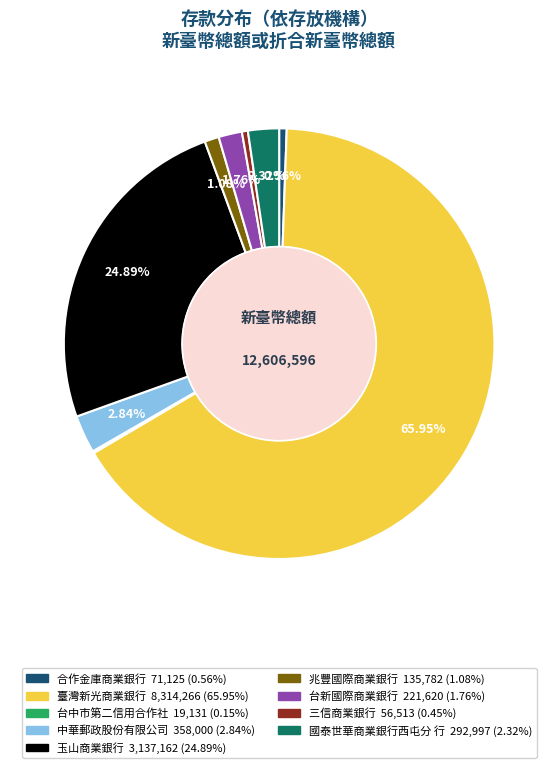

Is it true that 臺灣新光商業銀行 is 66% of the pie?

True